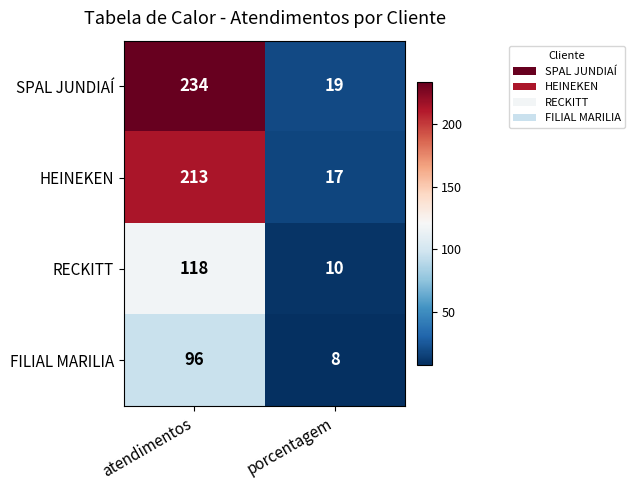

The value of HEINEKEN at porcentagem is 17. True or false?

True